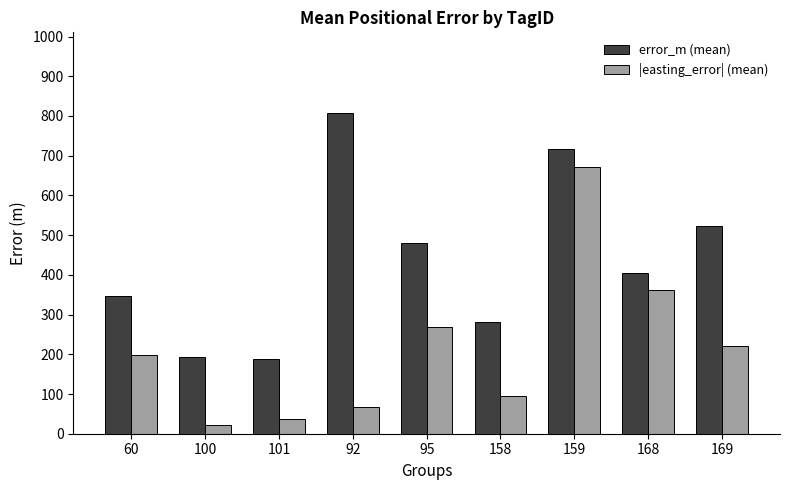

What is the sum of the |easting_error| (mean) values at 95 and 92?

335.4